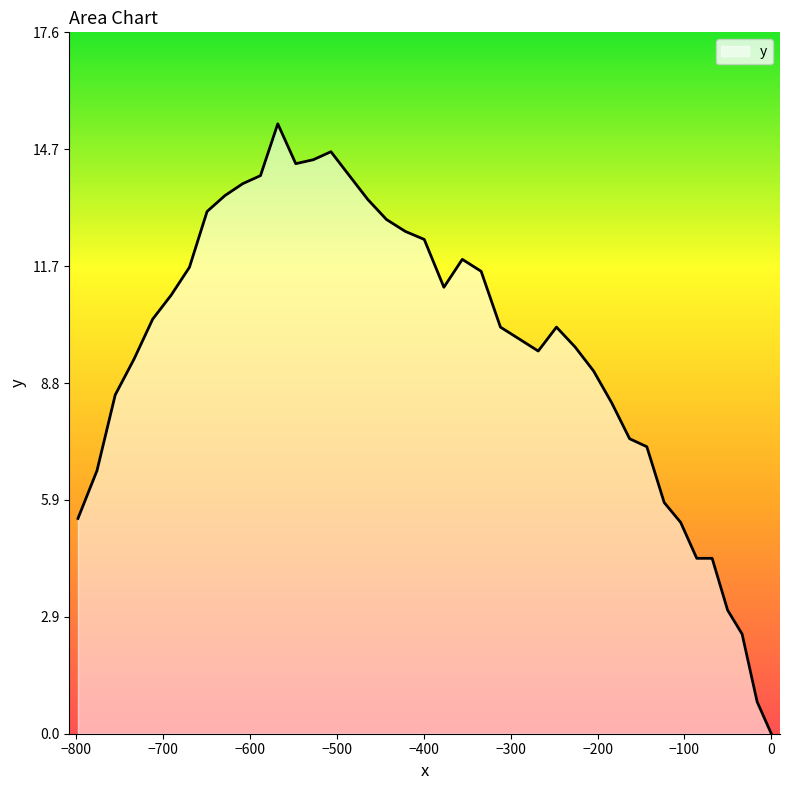

Count the number of data series in this chart.

1